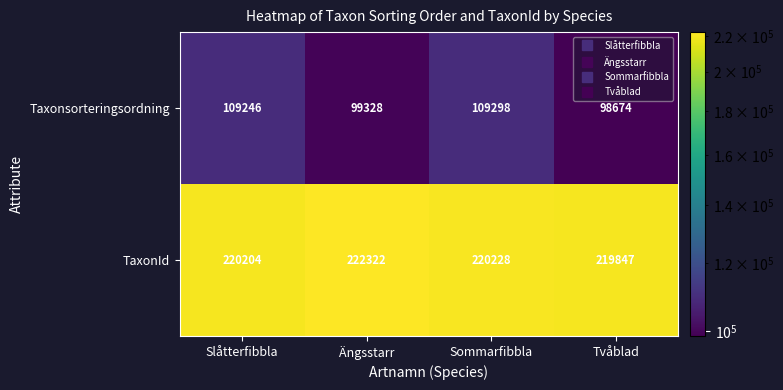

What is the maximum value shown in the chart?

222322